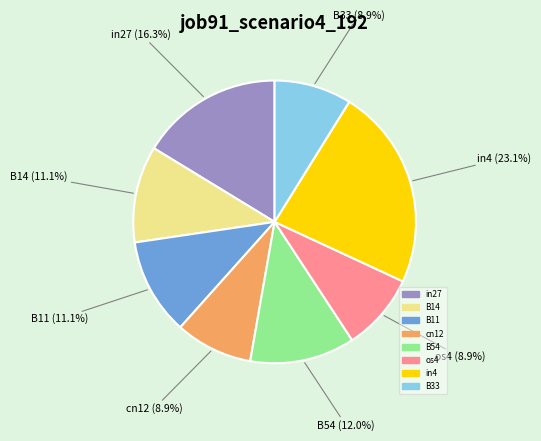

To the nearest percent, what is the difference between the in27 and in4 slice percentages?

7%